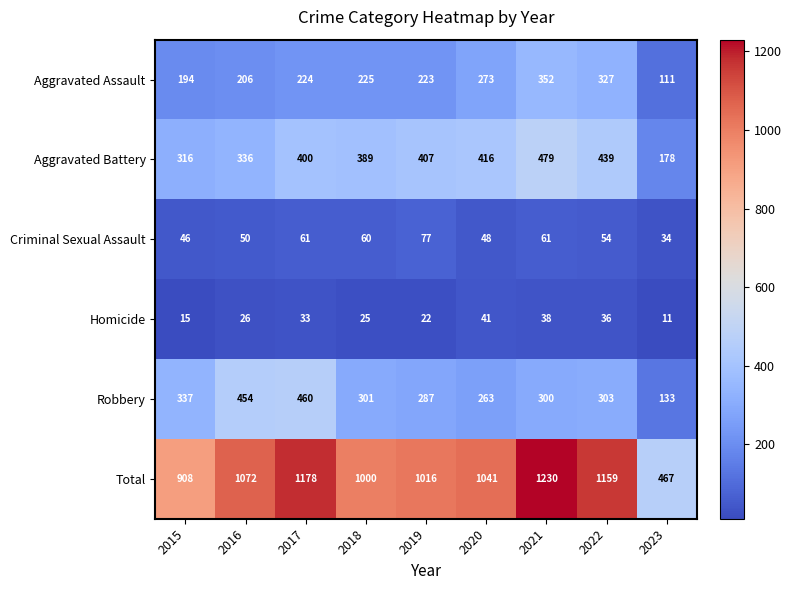

What is the approximate value of Aggravated Battery at 2017?

400